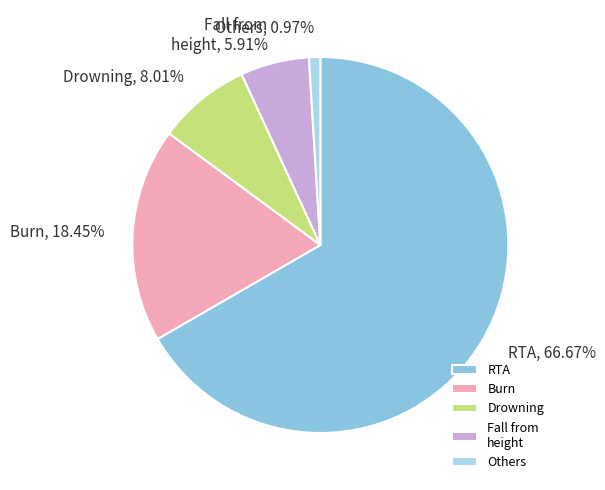

Do Others and Drowning together represent more than half of the pie?

No